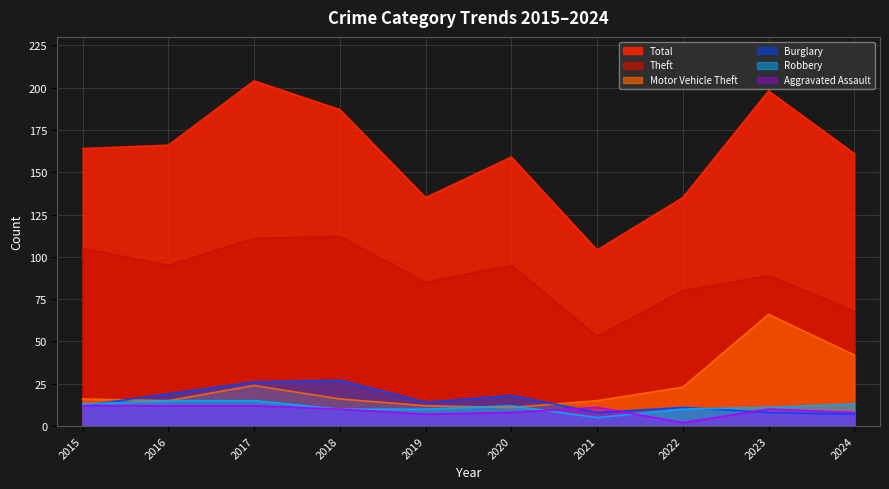

At which label is Theft closest to 82?

2022